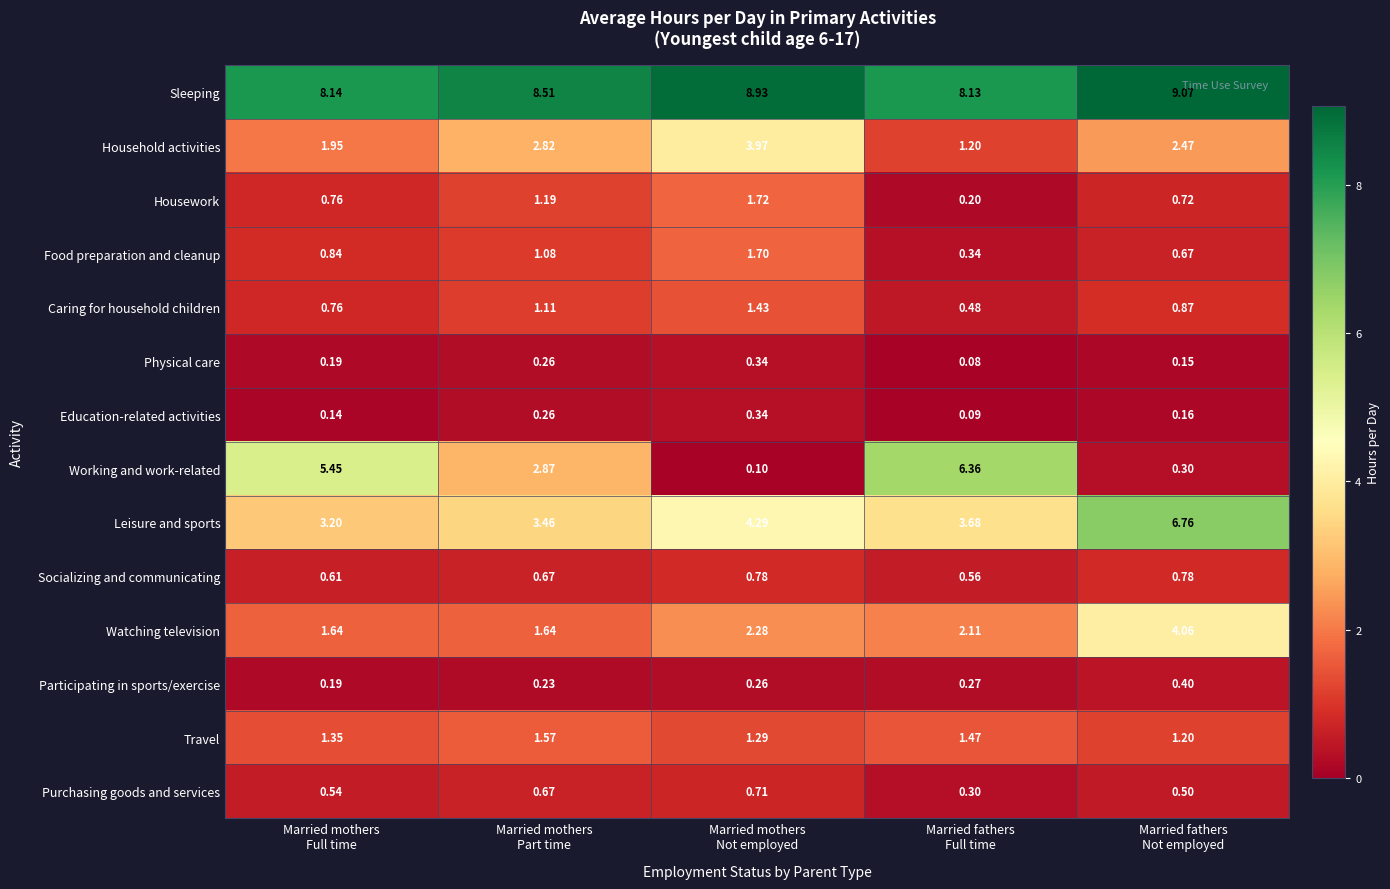

Which series has the largest range (max minus min)?

Working and work-related